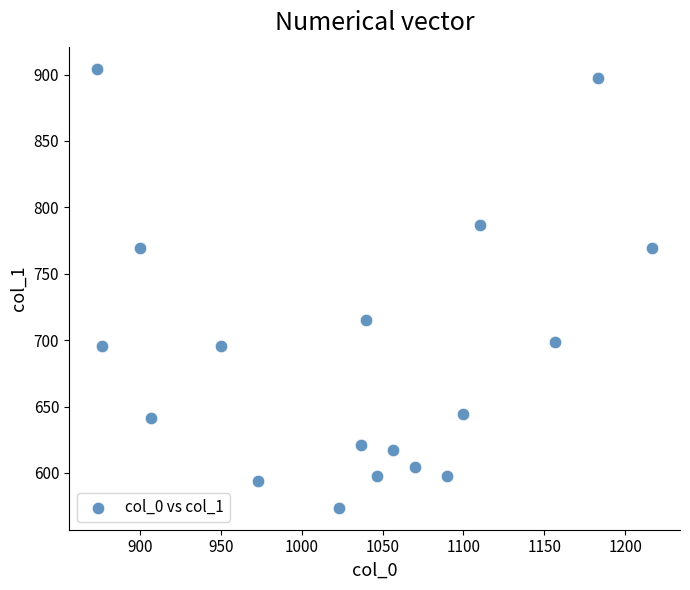

What is the range of X values (max minus min)?

343.3